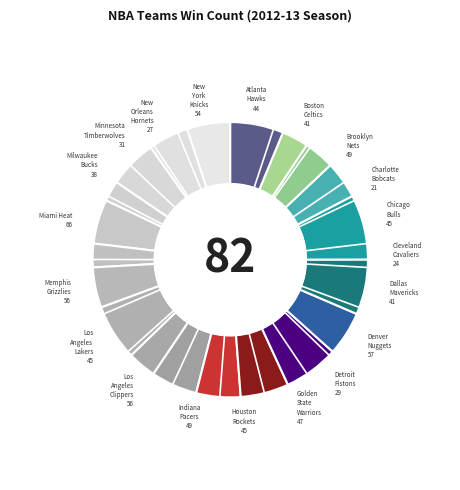

Which has a higher value, Charlotte Bobcats or Boston Celtics?

Boston Celtics